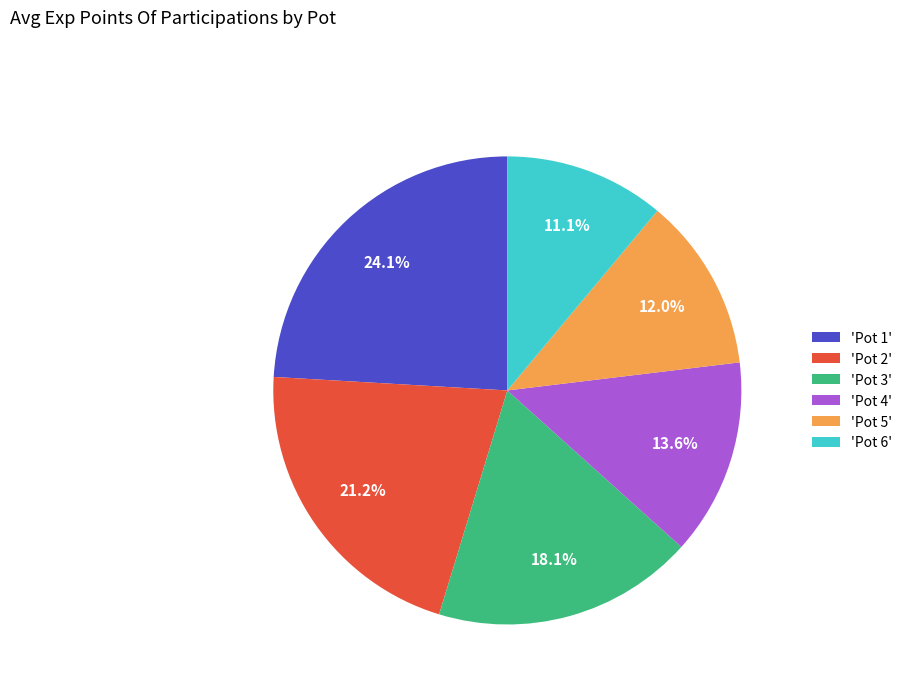

Do 'Pot 3' and 'Pot 2' together represent more than half of the pie?

No